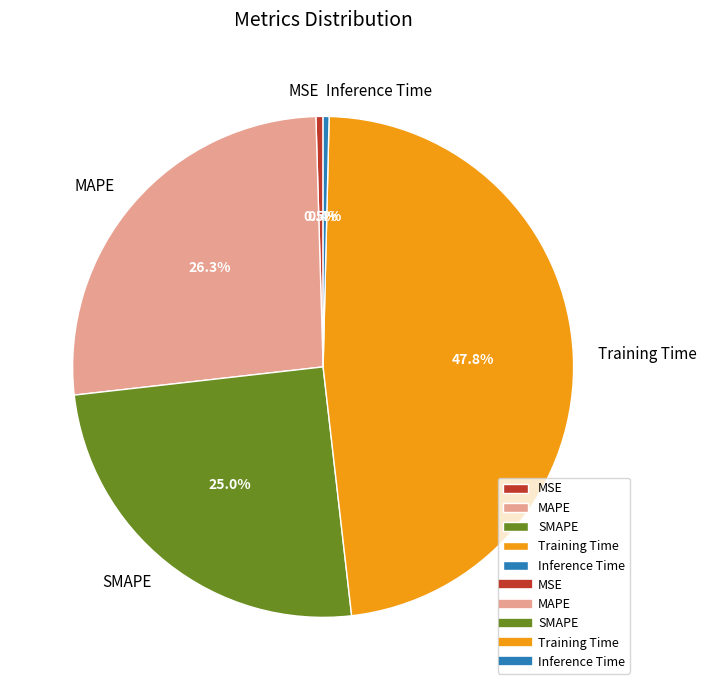

To the nearest percent, what is the difference between the largest and smallest slice percentages?

47%